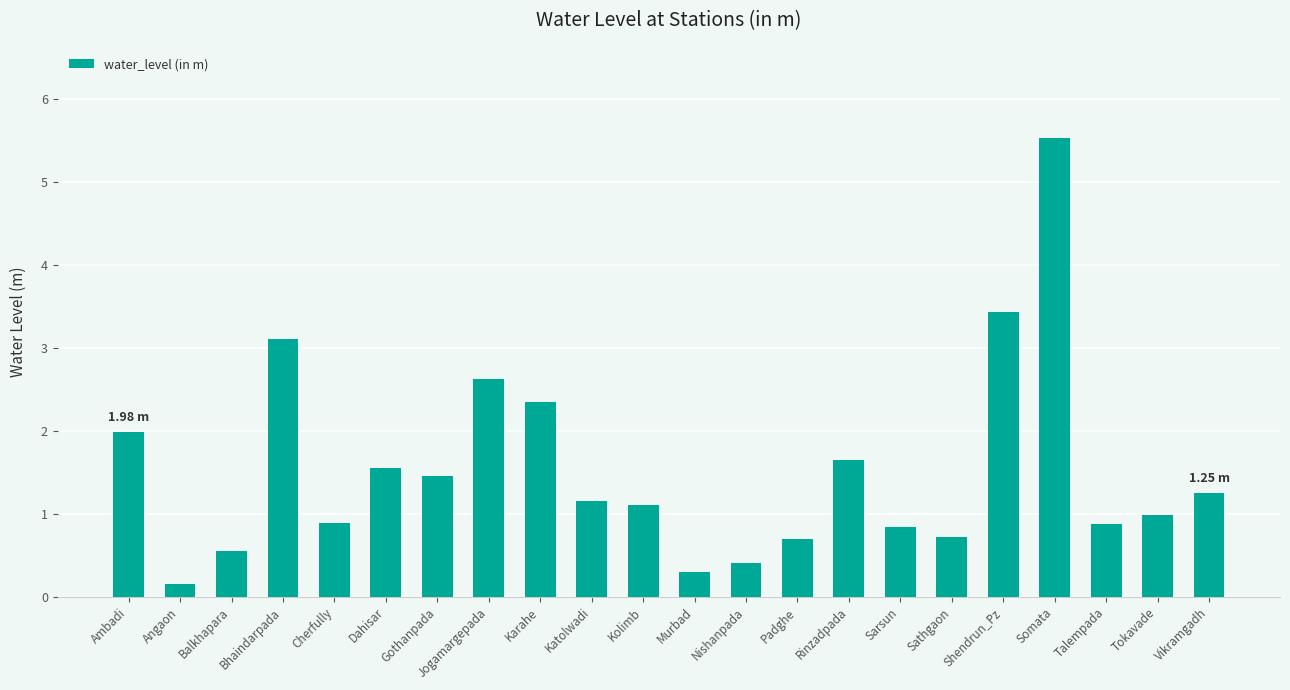

Approximately how many times larger is the value at Murbad compared to Kolimb?

0.3